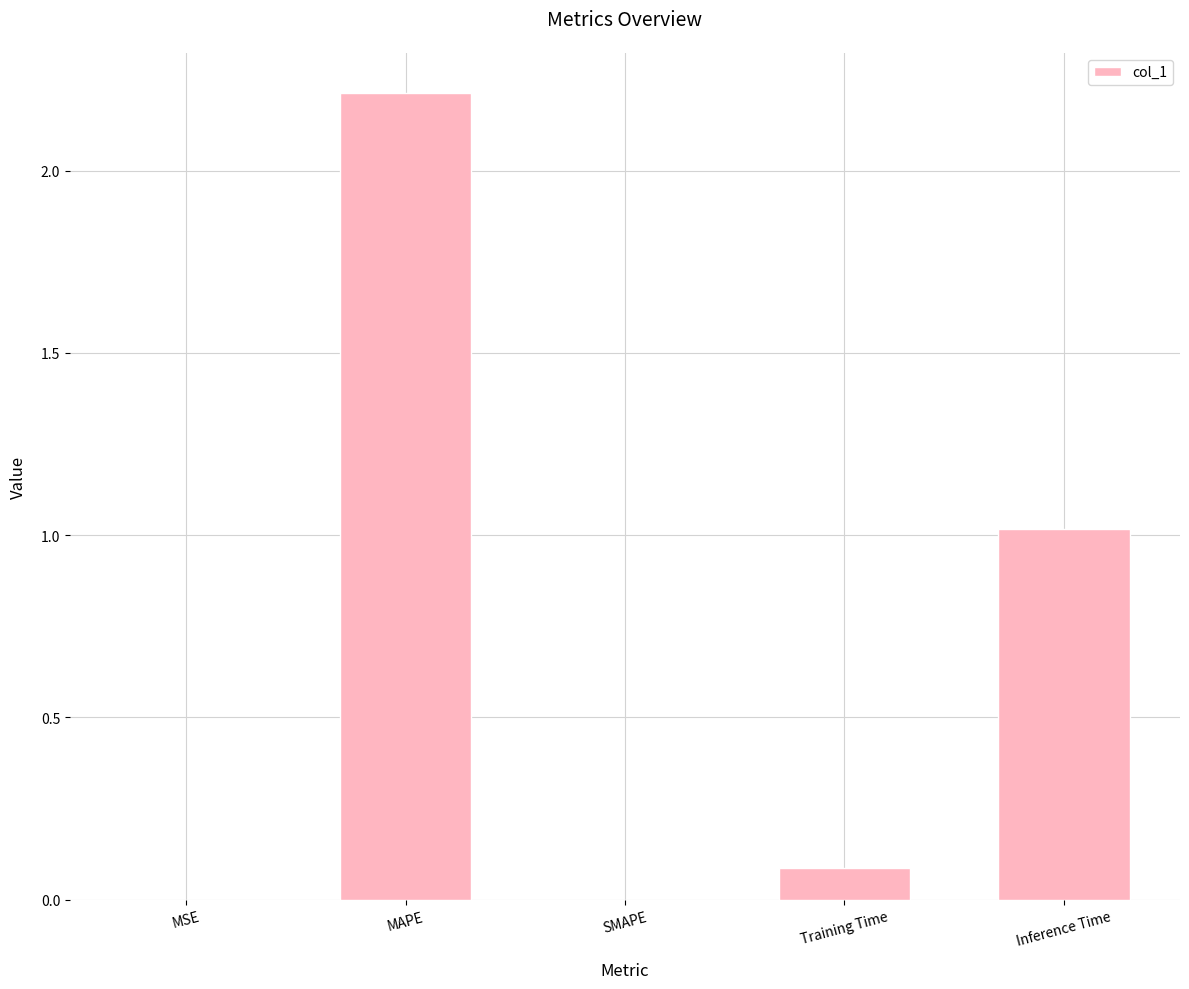

Where is the data nearest to the value 1?

Inference Time